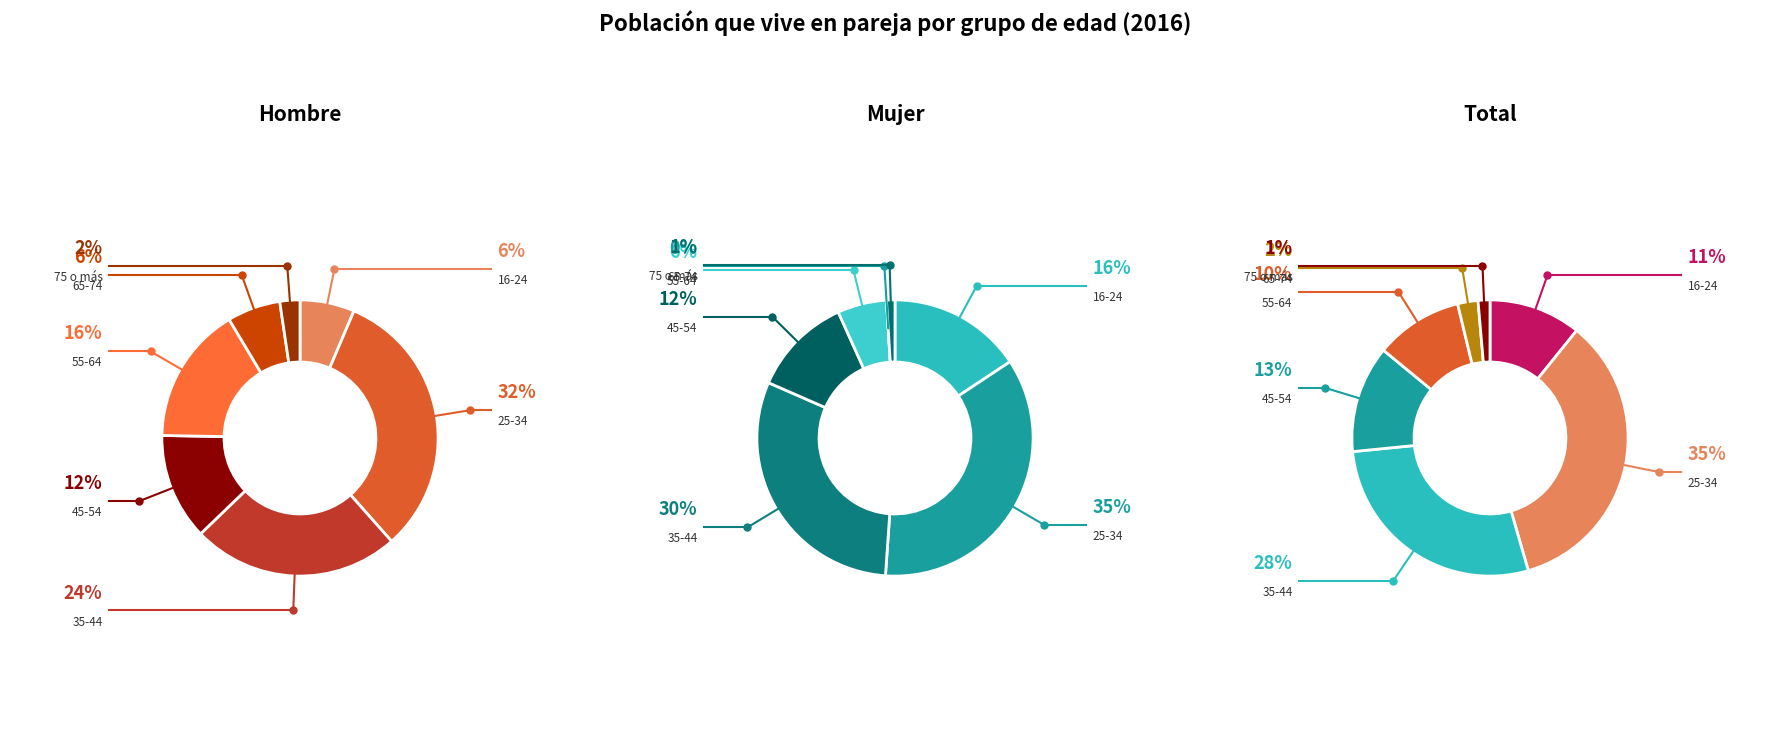

True or false: 25-34 accounts for 35% of the total.

True